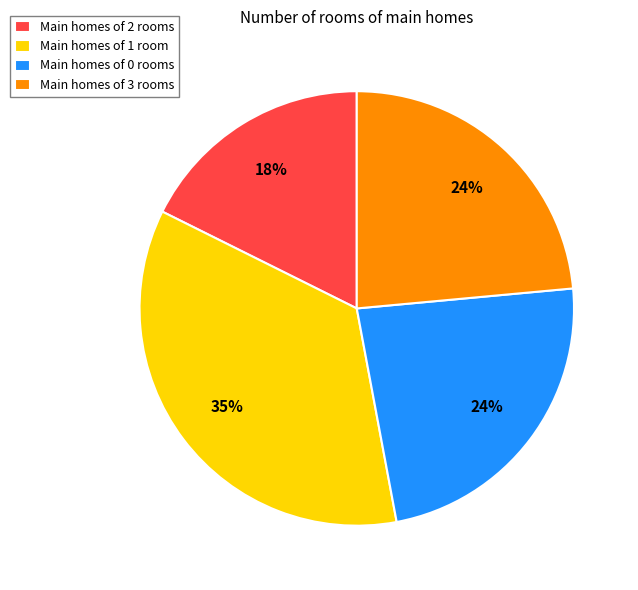

True or false: Main homes of 1 room accounts for 35% of the total.

True